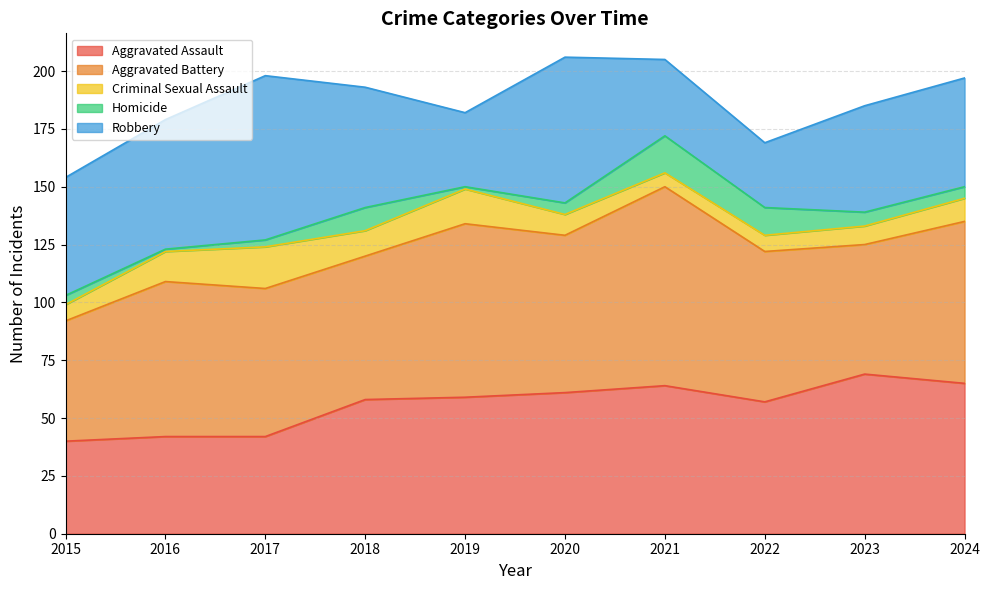

What is the difference between the second highest and second lowest values in the Homicide series?

11